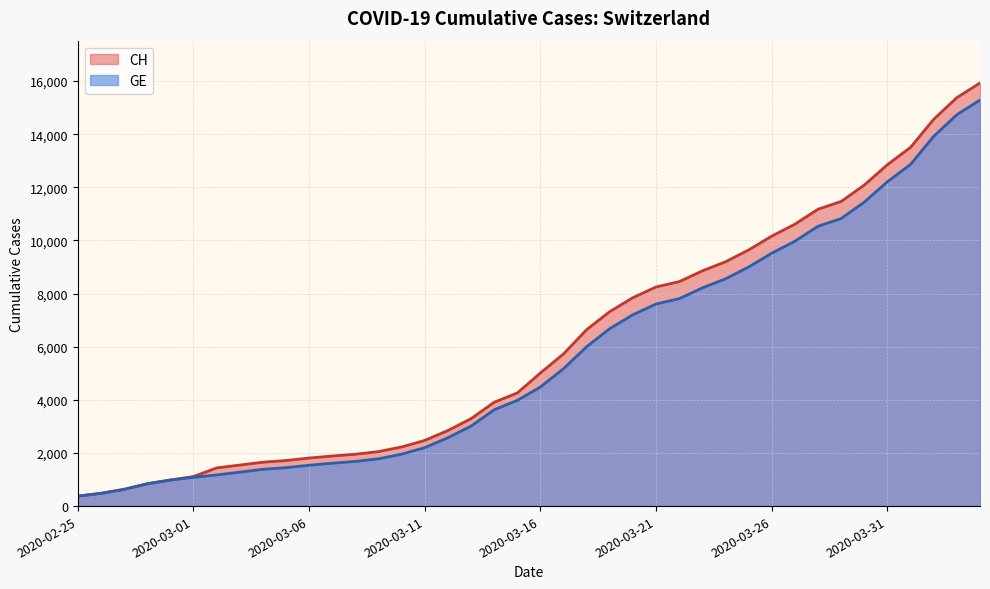

What is the approximate value of CH at 2020-03-09?

2051